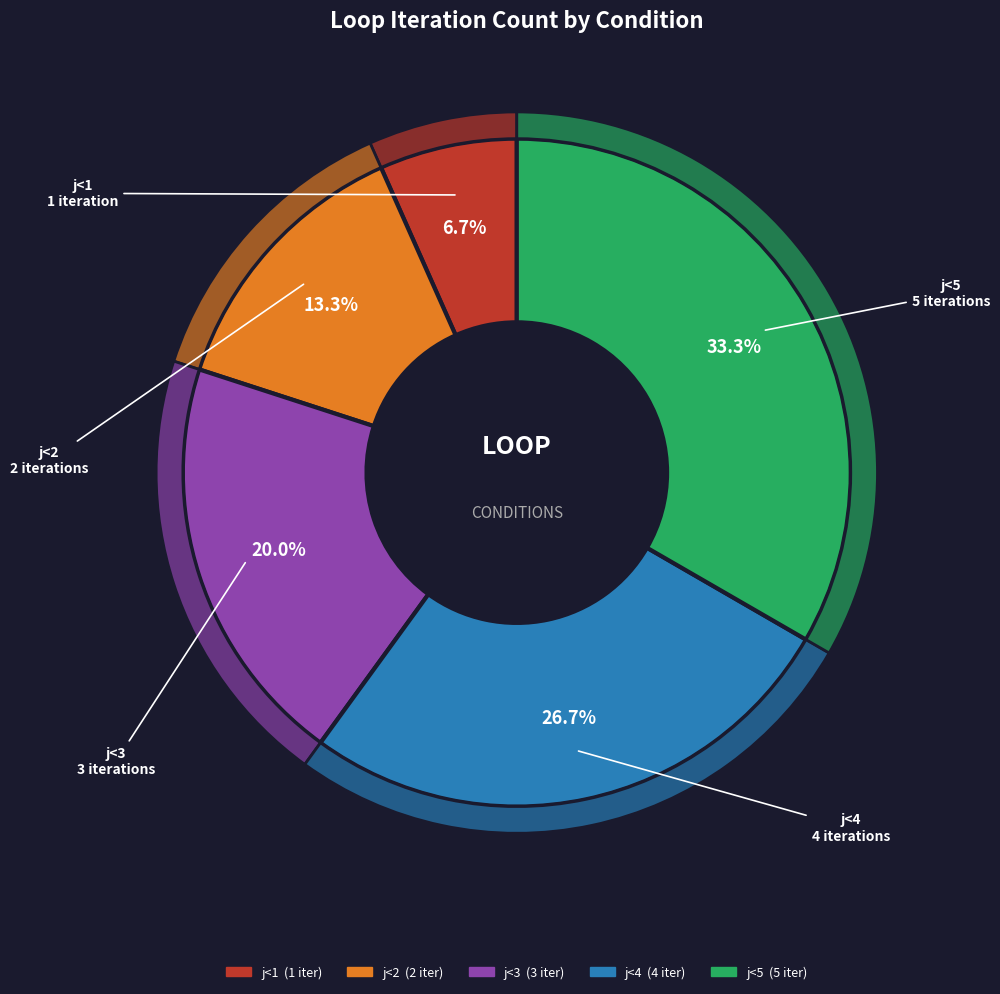

What is the total percentage of j<2 and j<3?

33.3%